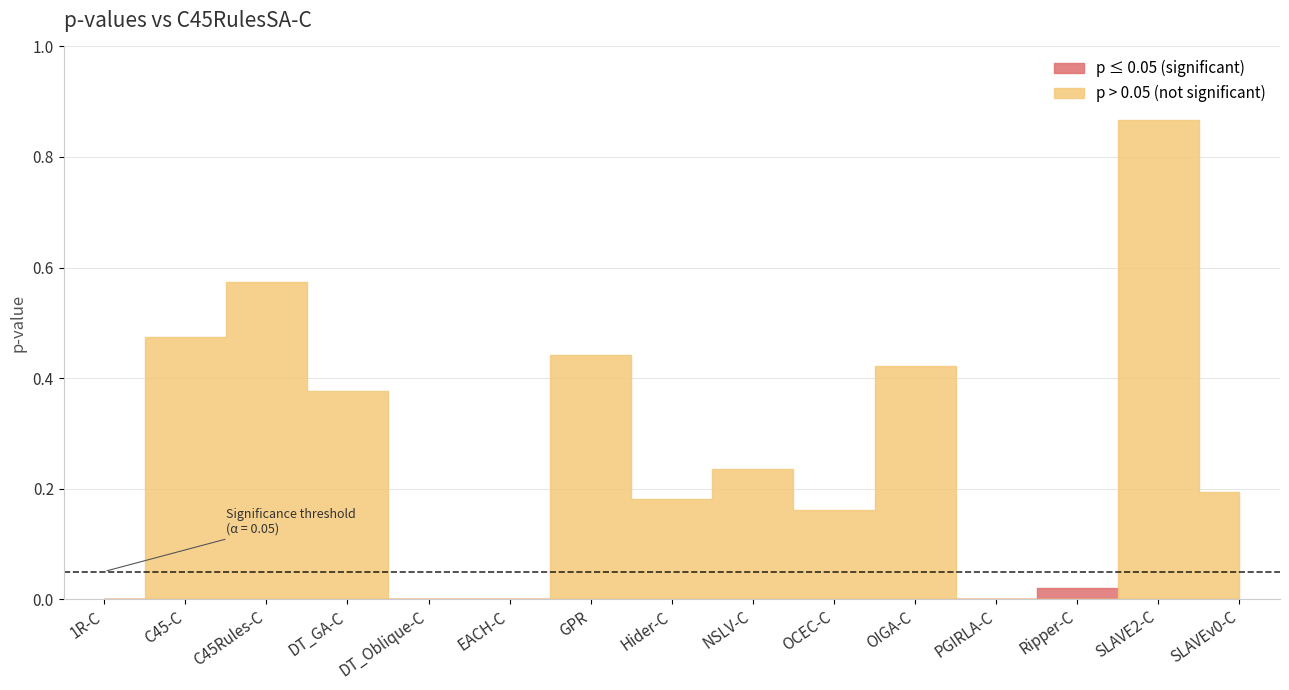

Reading right to left, extract all data points from this chart.

0.2	0.9	0.0	0.0	0.4	0.2	0.2	0.2	0.4	0.0	0.0	0.4	0.6	0.5	0.0